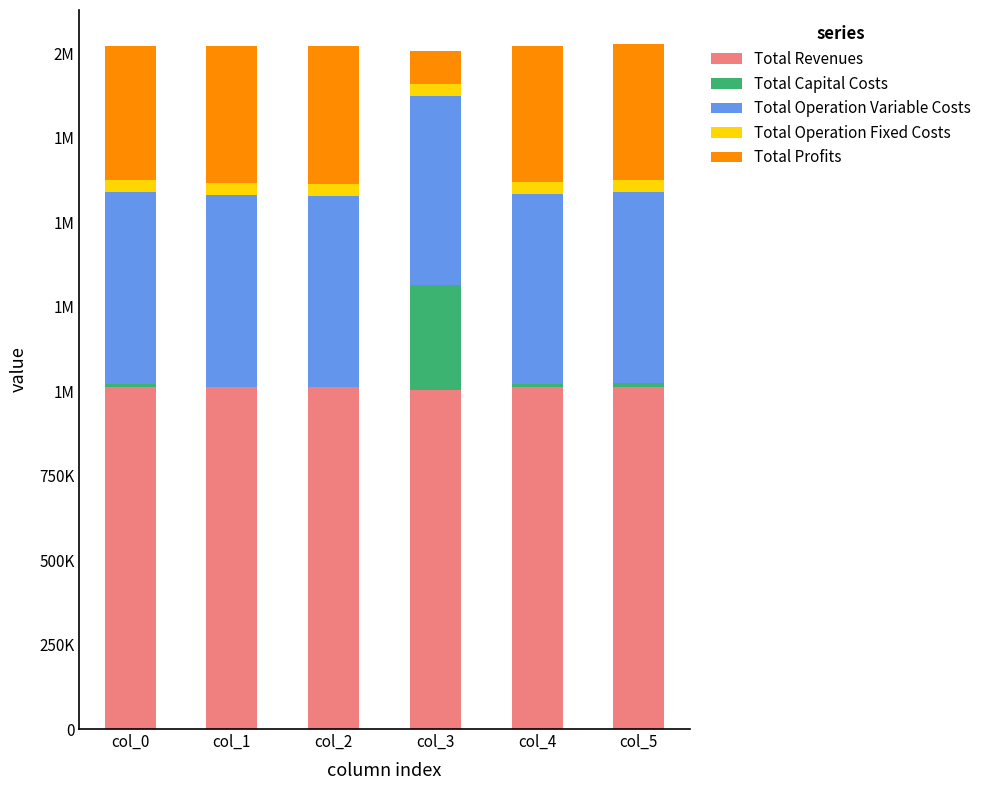

What is the total value across all series at col_5?

2027097.3